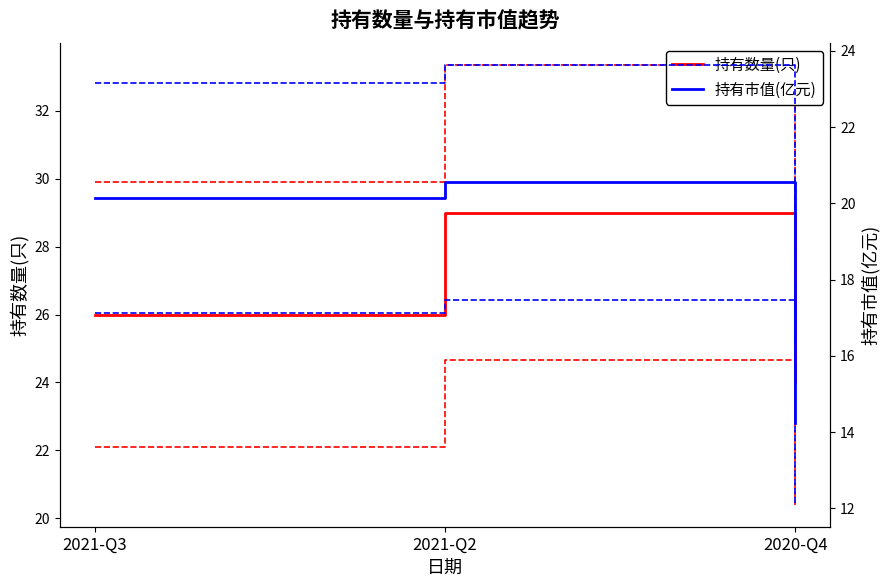

What are all the series names shown in the legend?

持有数量(只), 持有市值(亿元)